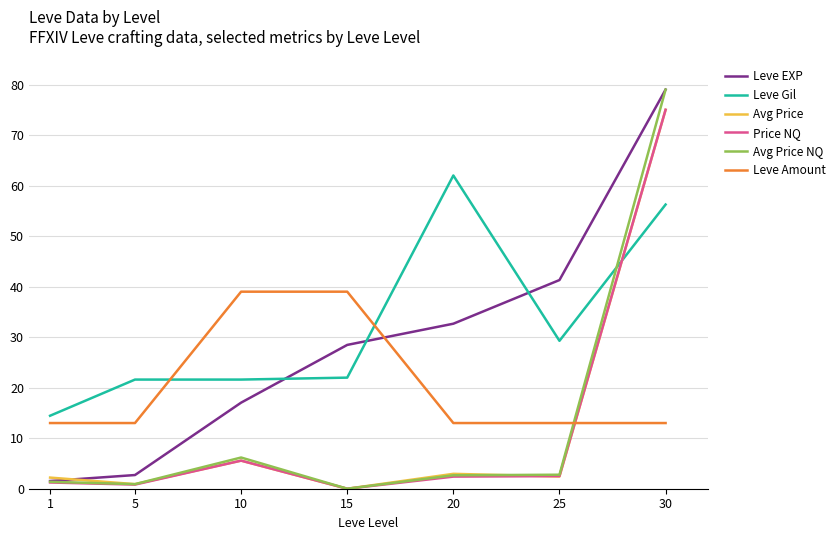

What is the sum of the Leve EXP values at 20 and 10?

49.7